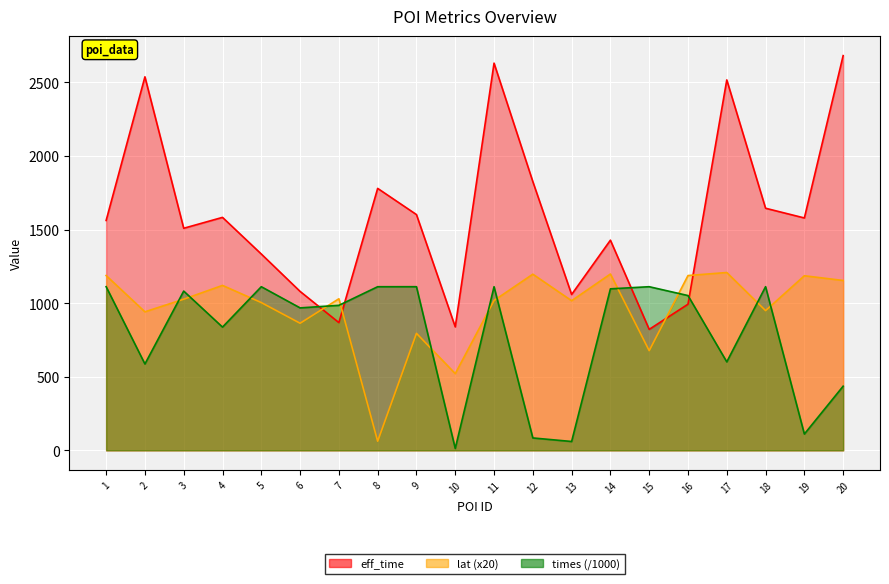

Is the value of eff_time at 8 greater than the value of lat at 15?

Yes